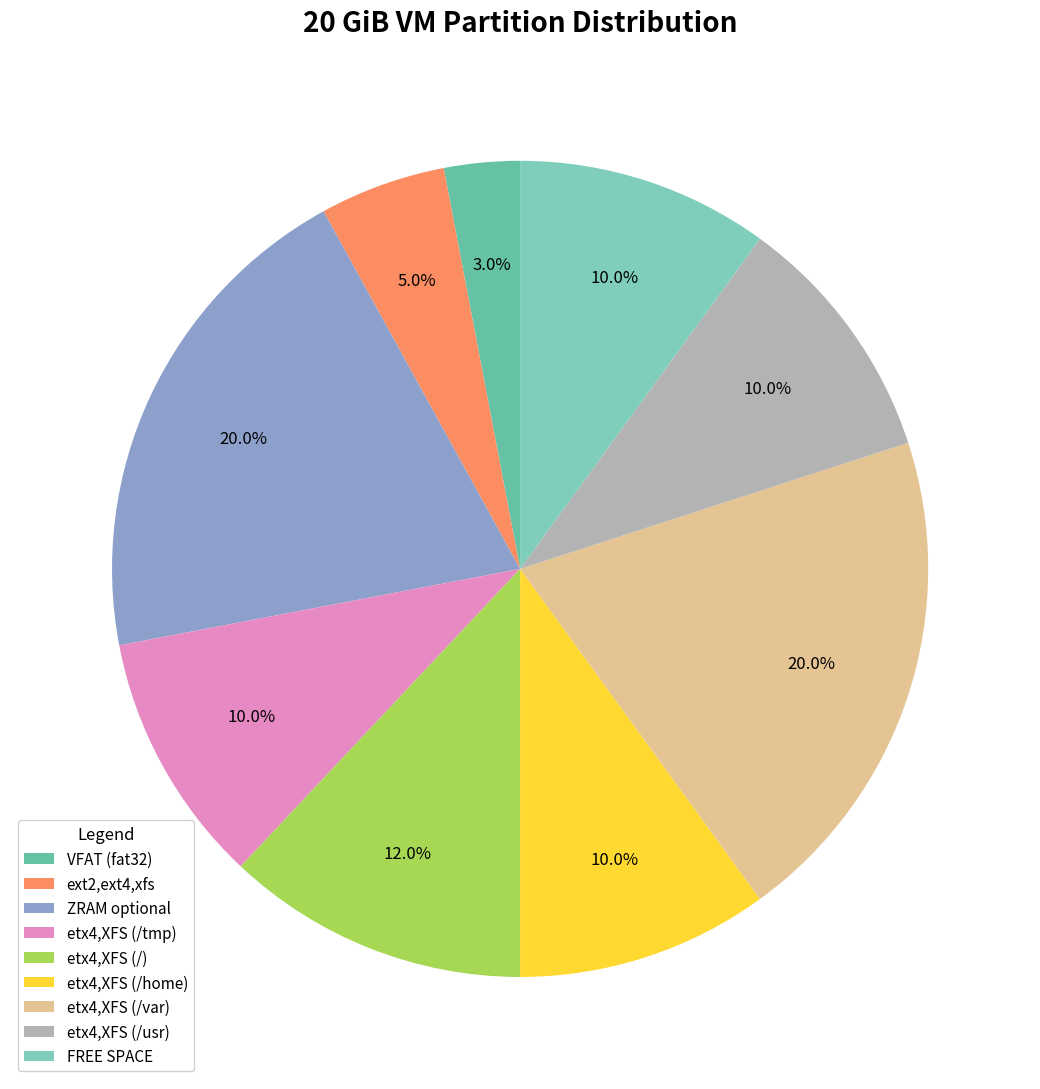

How many segments does this pie chart have?

9